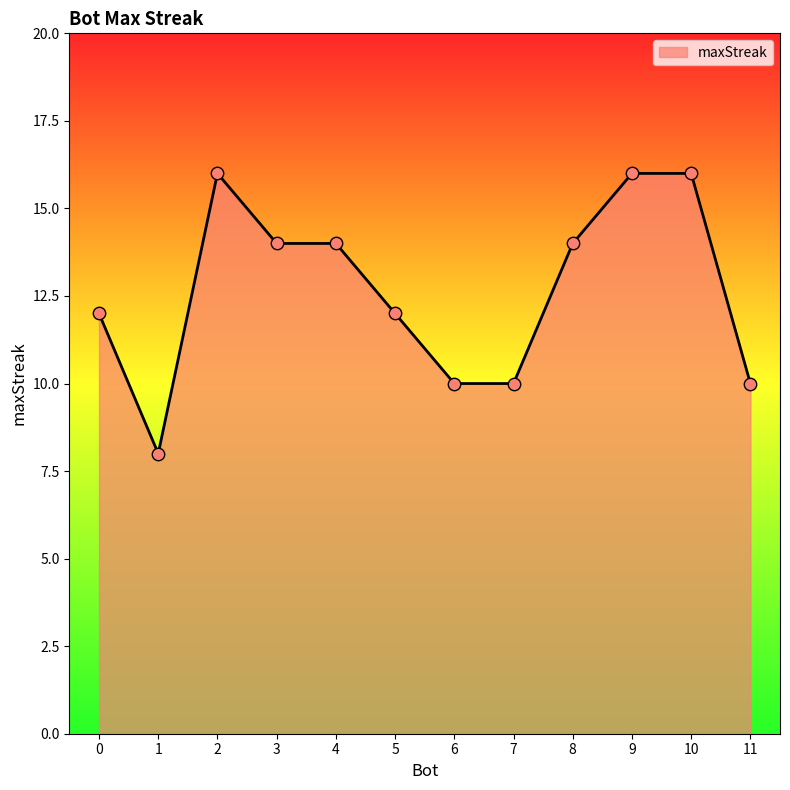

Approximately how many times larger is the value at 0 compared to 4?

0.9